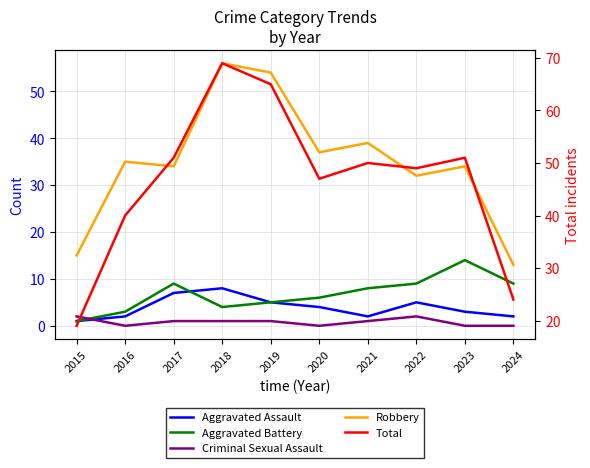

Which series has the widest spread of values?

Total